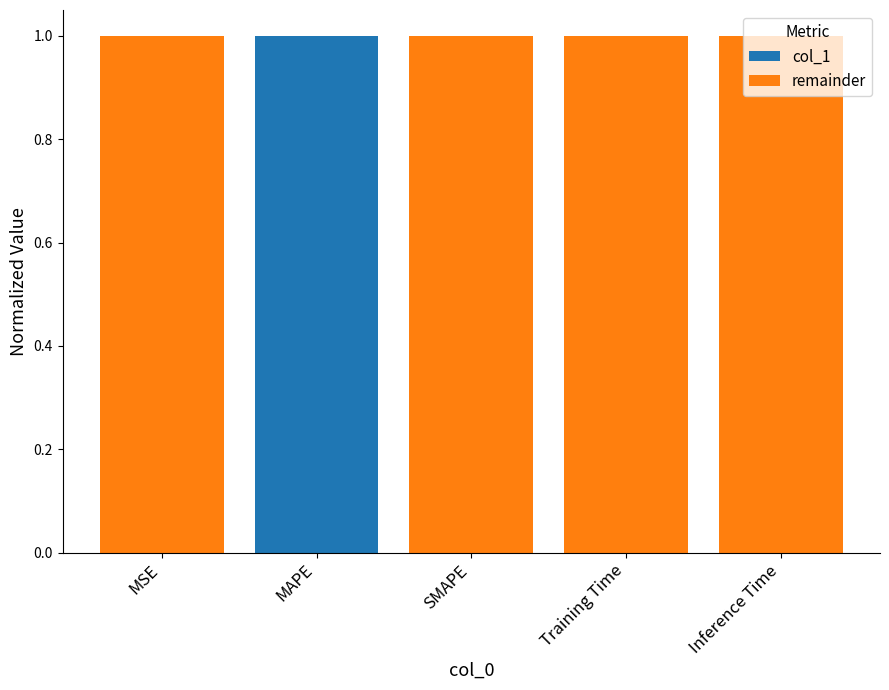

At which label does col_1 reach its peak?

MAPE